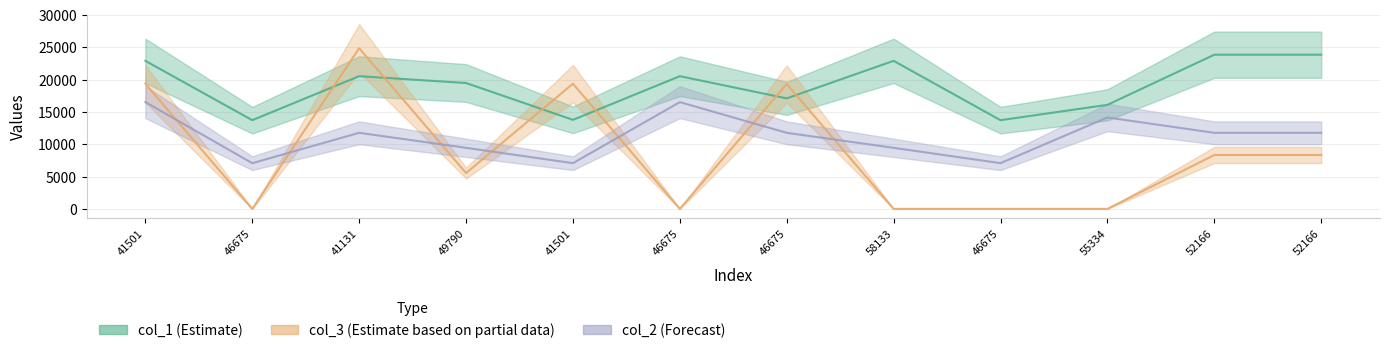

True or false: col_2 and col_1 intersect in this chart.

False